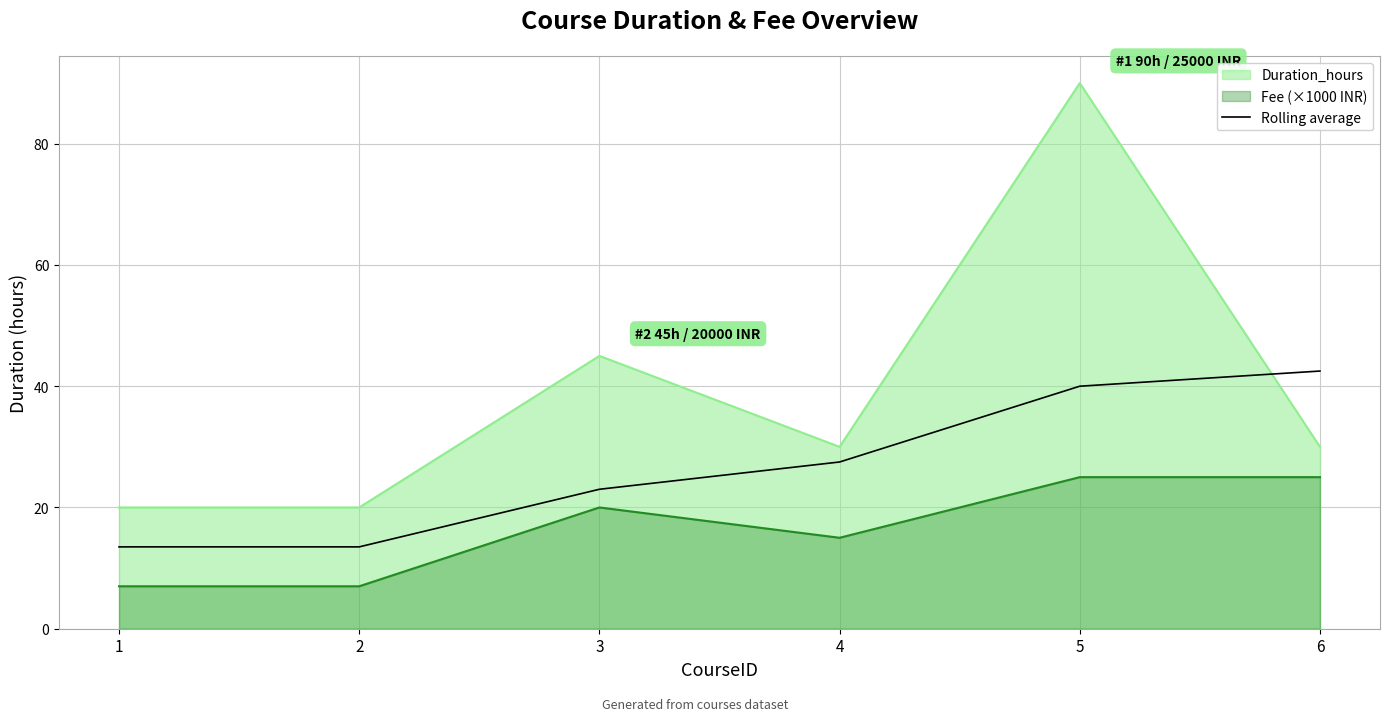

What is the difference between the maximum and second lowest values in the Fee (×1000 INR) series?

18.0